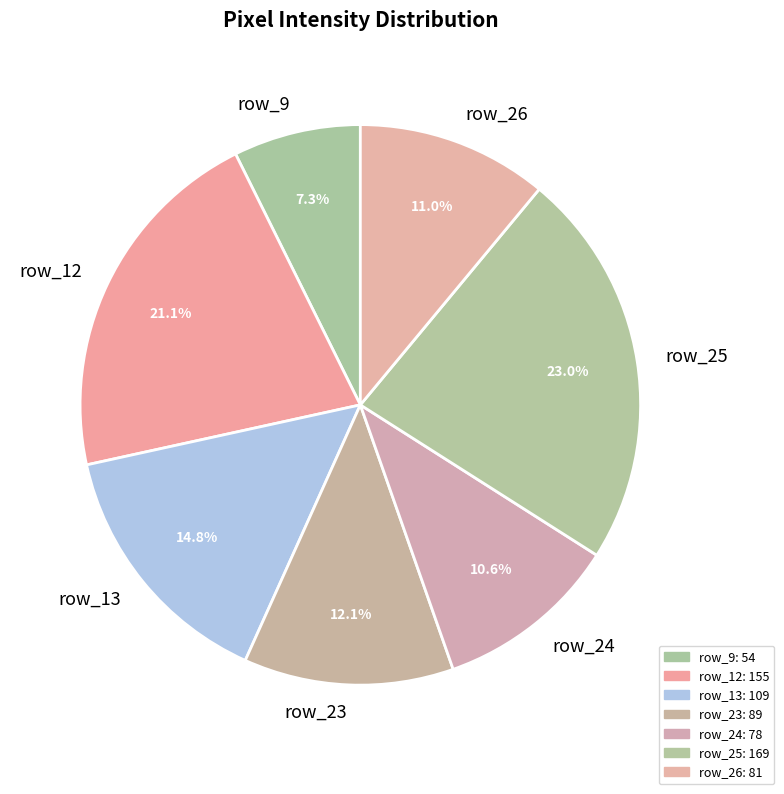

Count the number of slices in the pie.

7